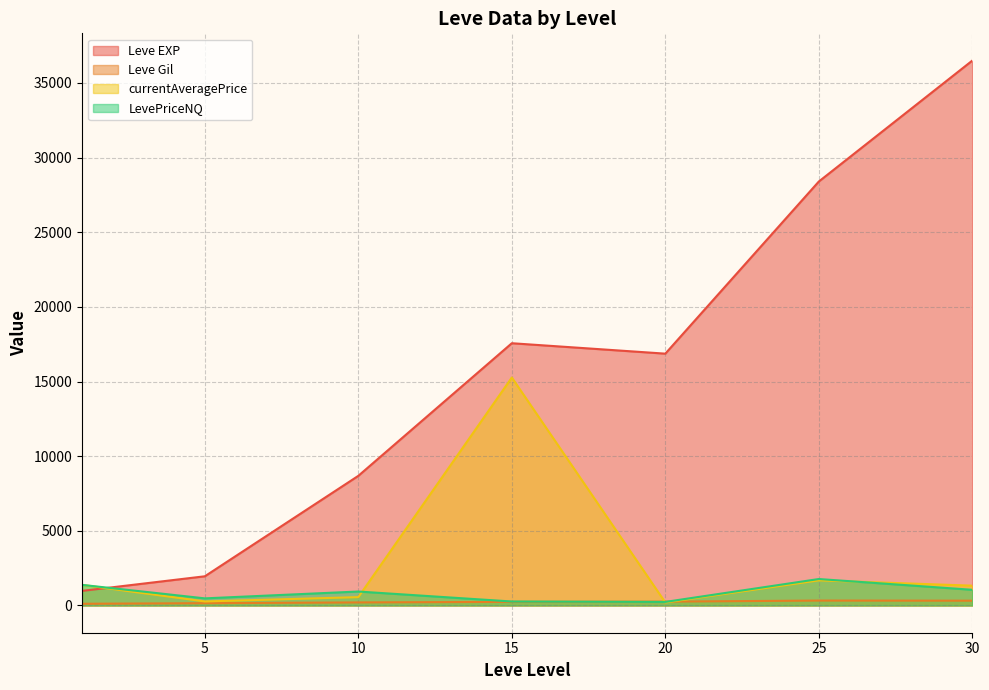

How many intersections are there between currentAveragePrice and LevePriceNQ?

3